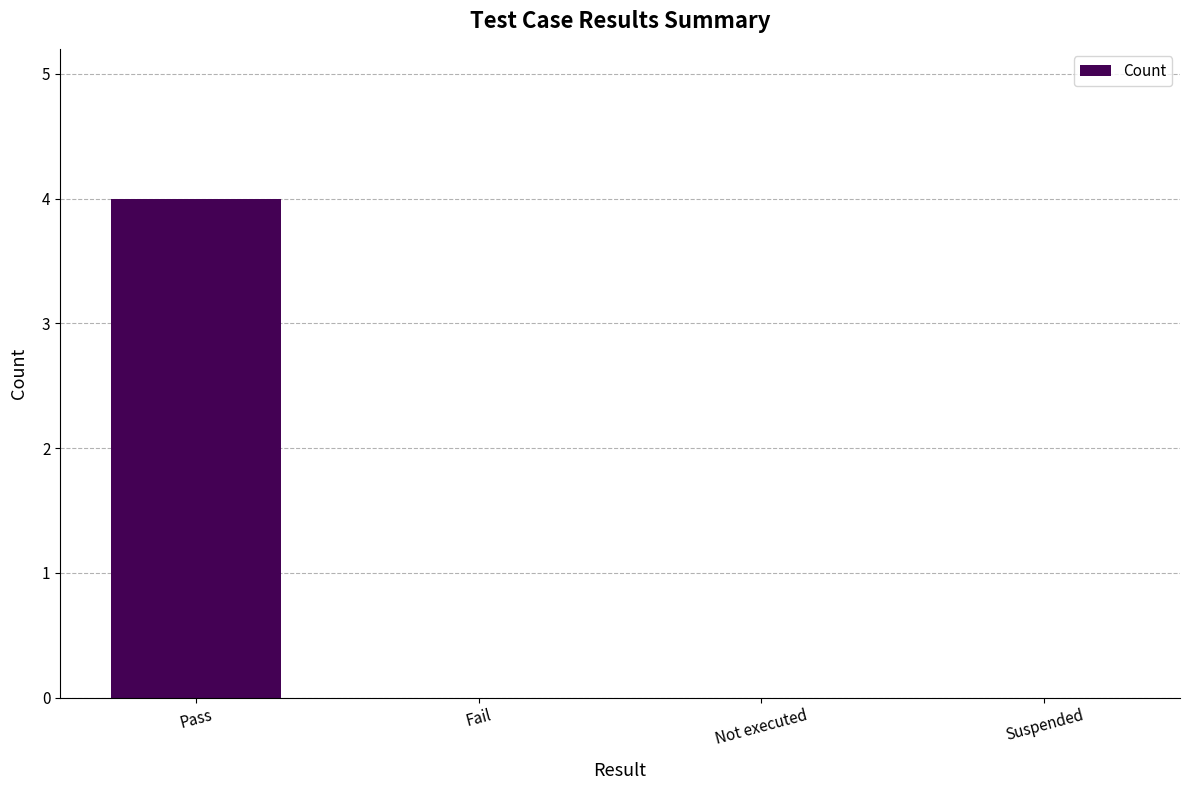

Which has a higher value, Pass or Fail?

Pass